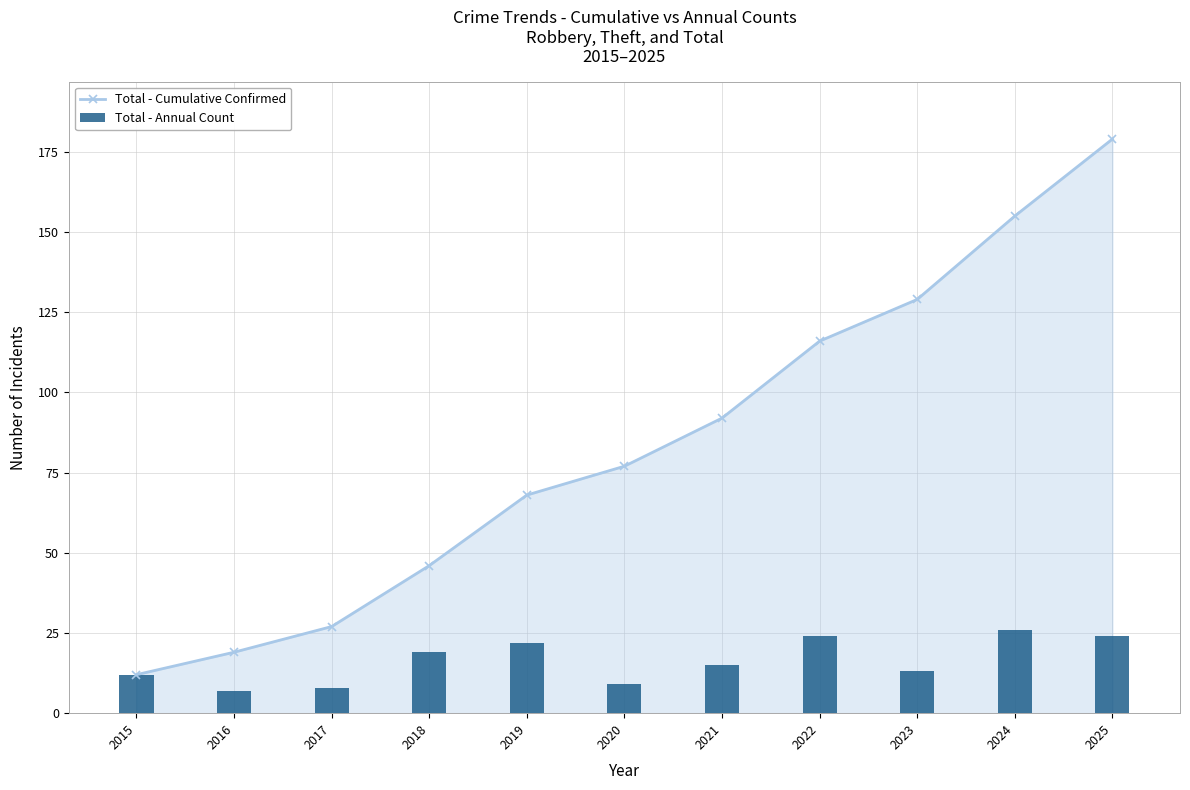

What are all the series names shown in the legend?

Total - Cumulative Confirmed, Total - Annual Count